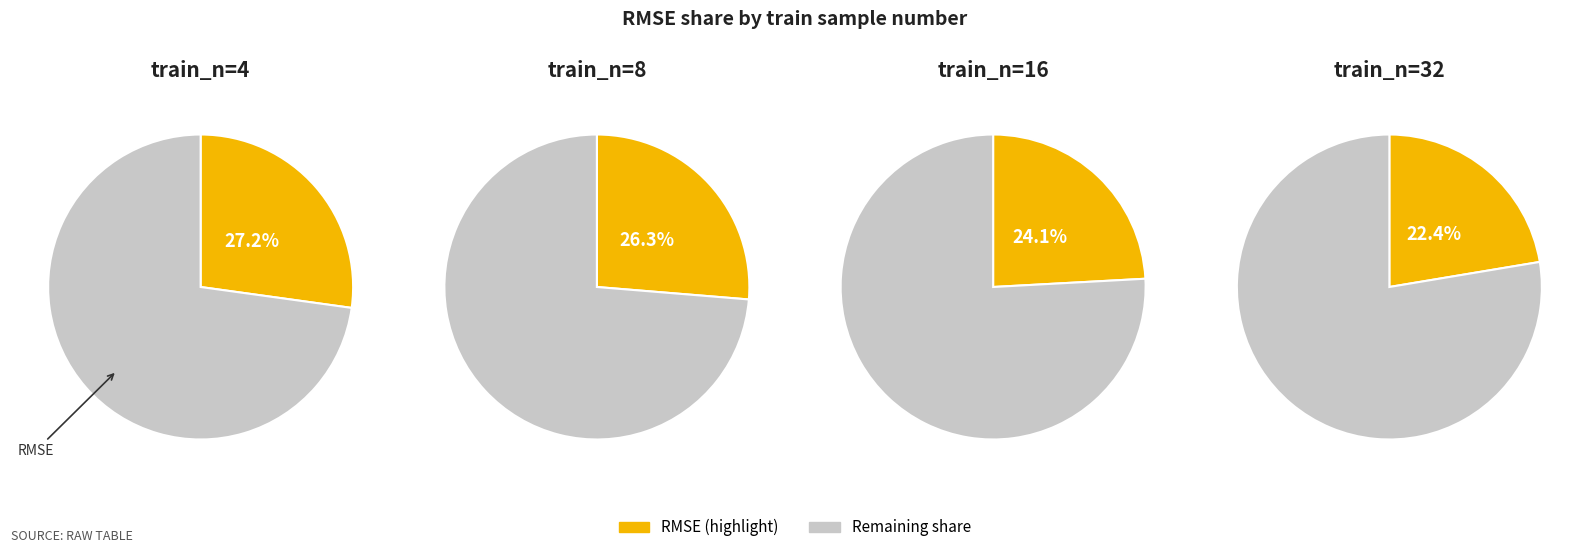

Which slice is the largest?

4